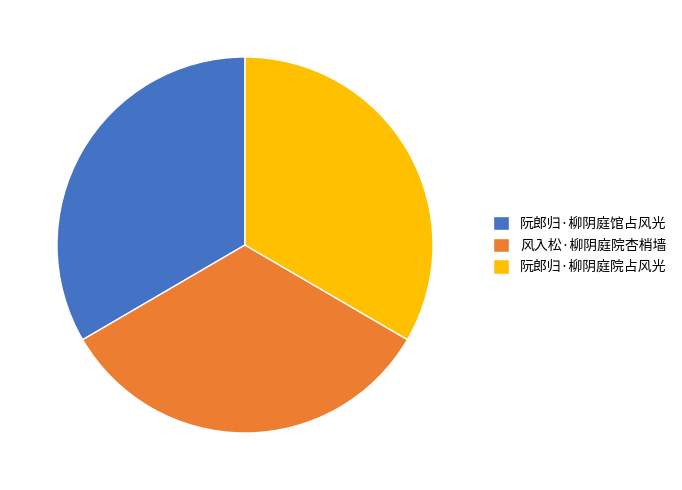

Does any single category account for the majority?

No